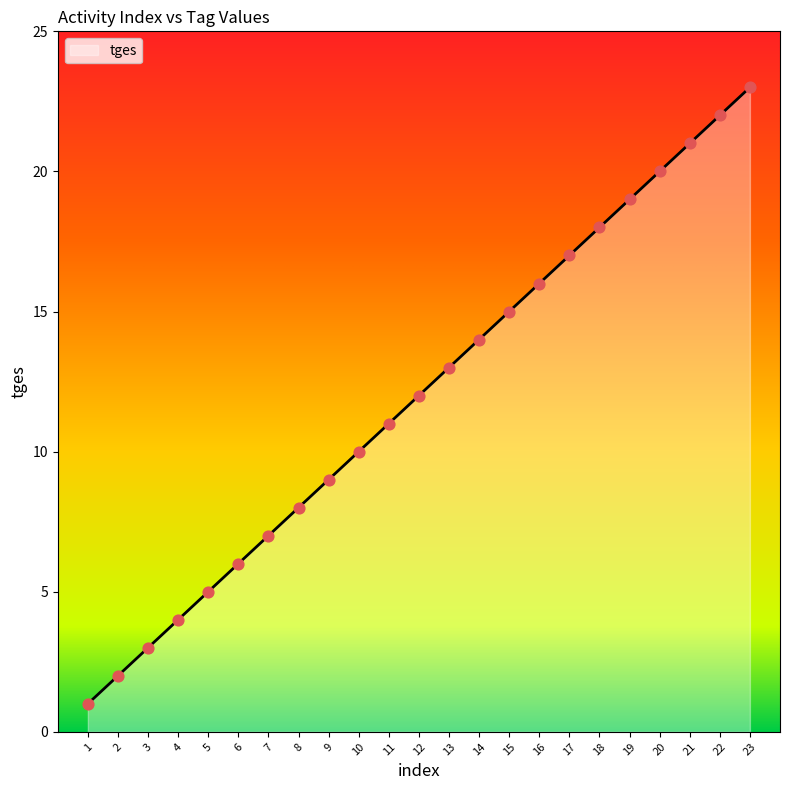

Which has a higher value, 1 or 6?

6